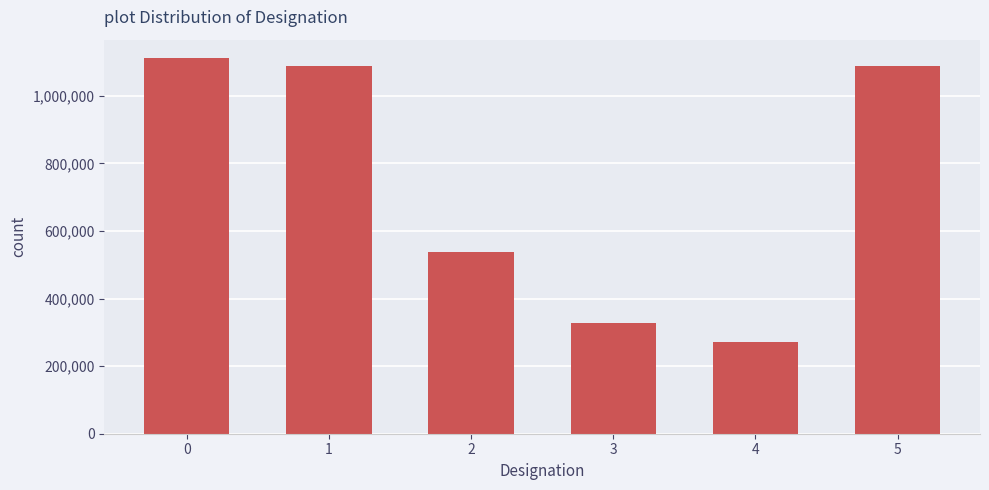

What is the sum of the values at 2 and 4?

809350